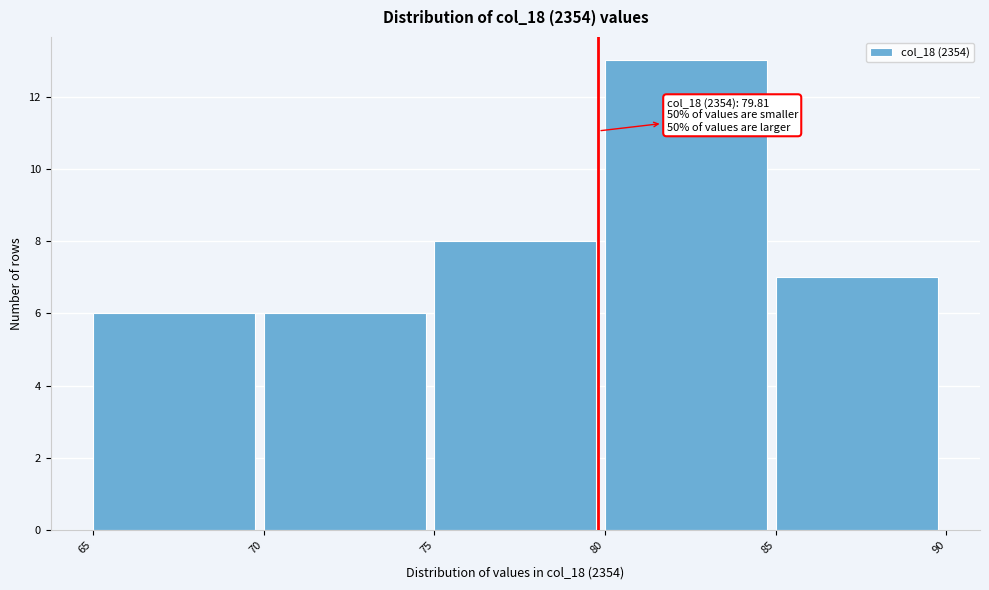

Over which range of the x-axis is the bar tallest?

80 to 85